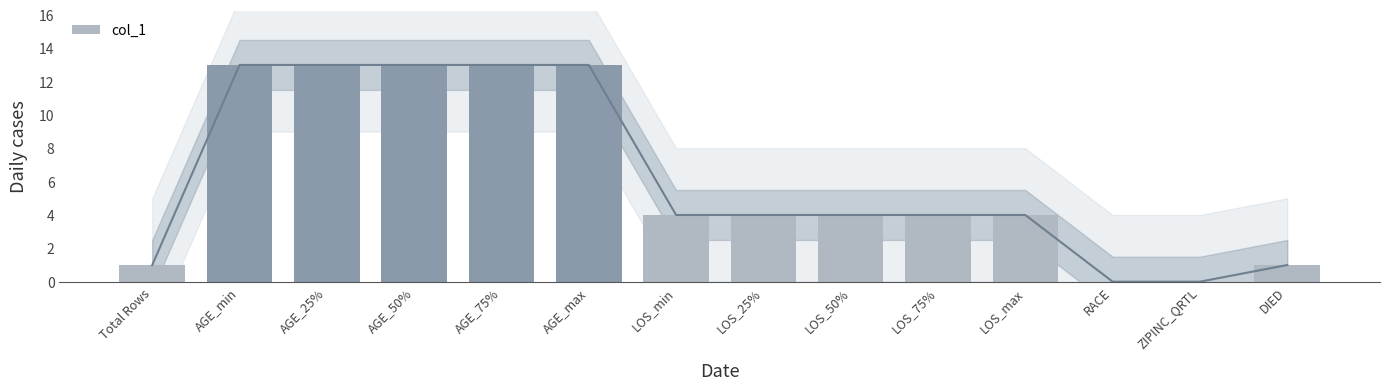

At which label does the data first exceed 4?

AGE_min